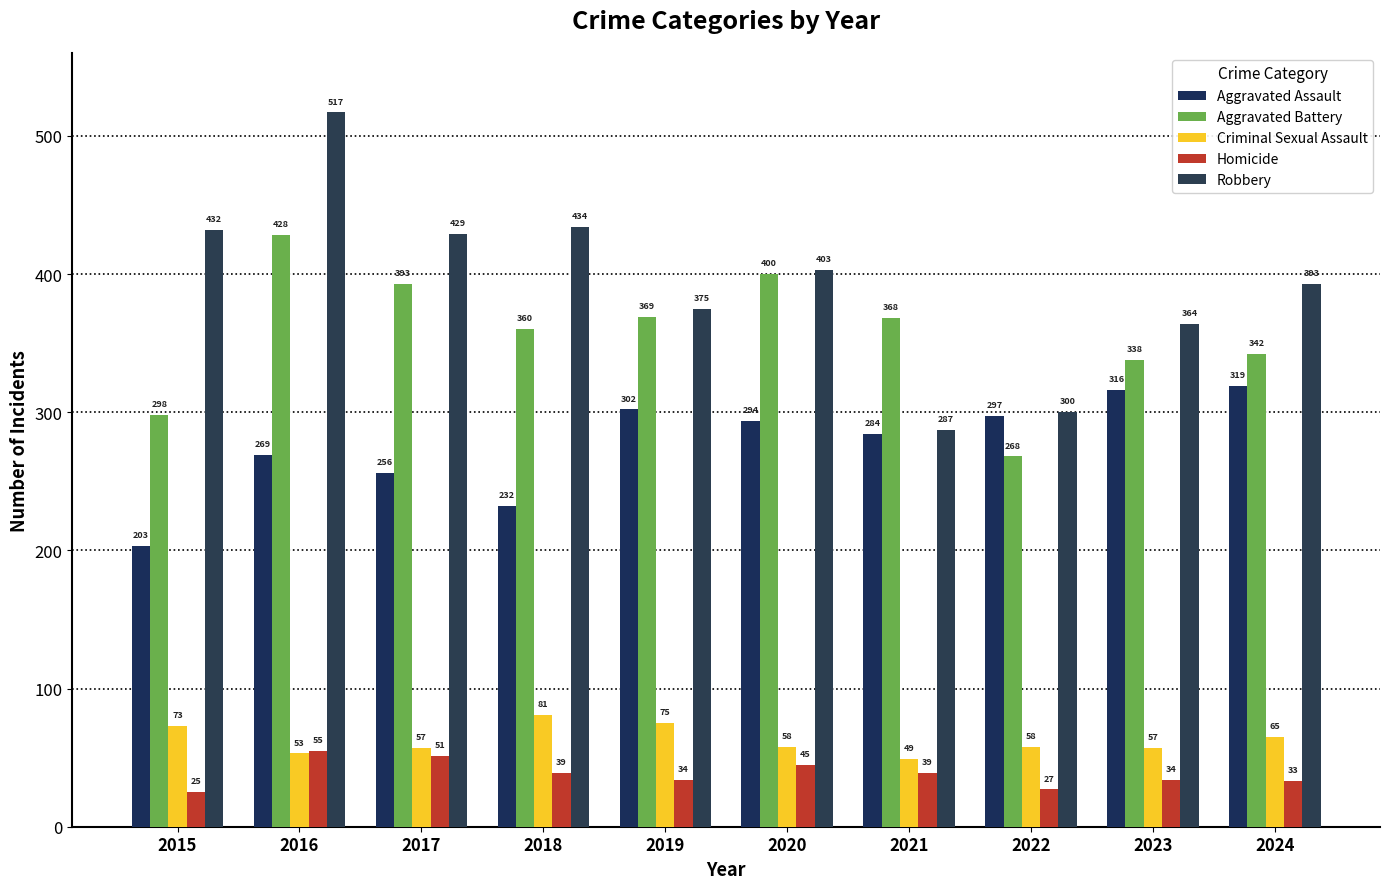

The Aggravated Assault series shows 136 at 2016. True or false?

False